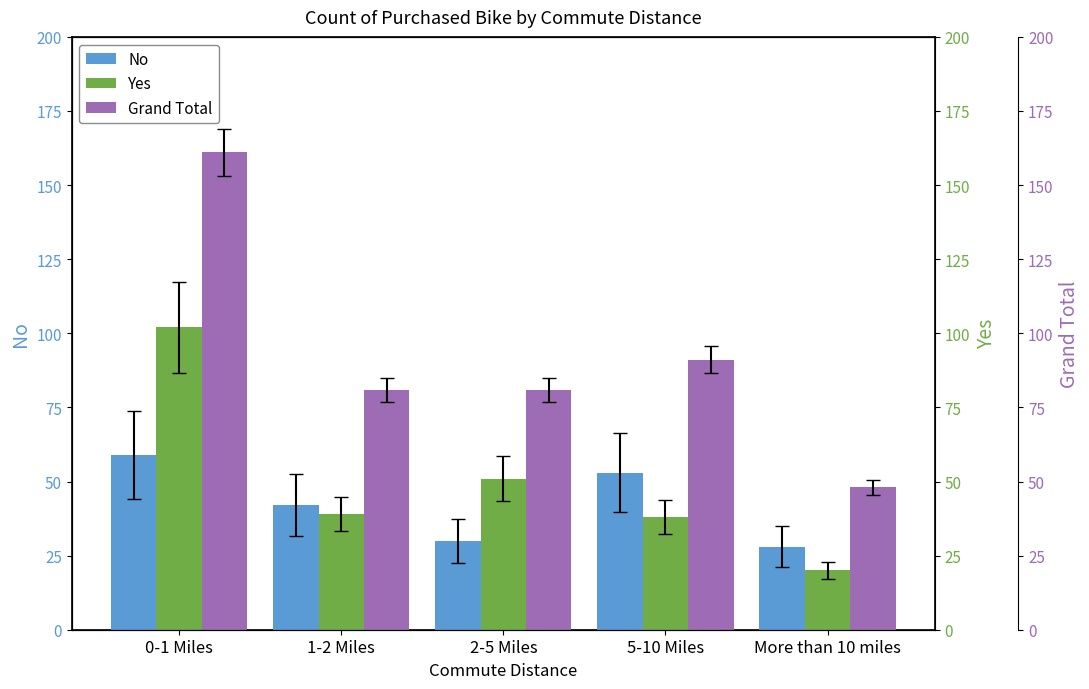

At which category does the chart reach its peak across all series?

0-1 Miles